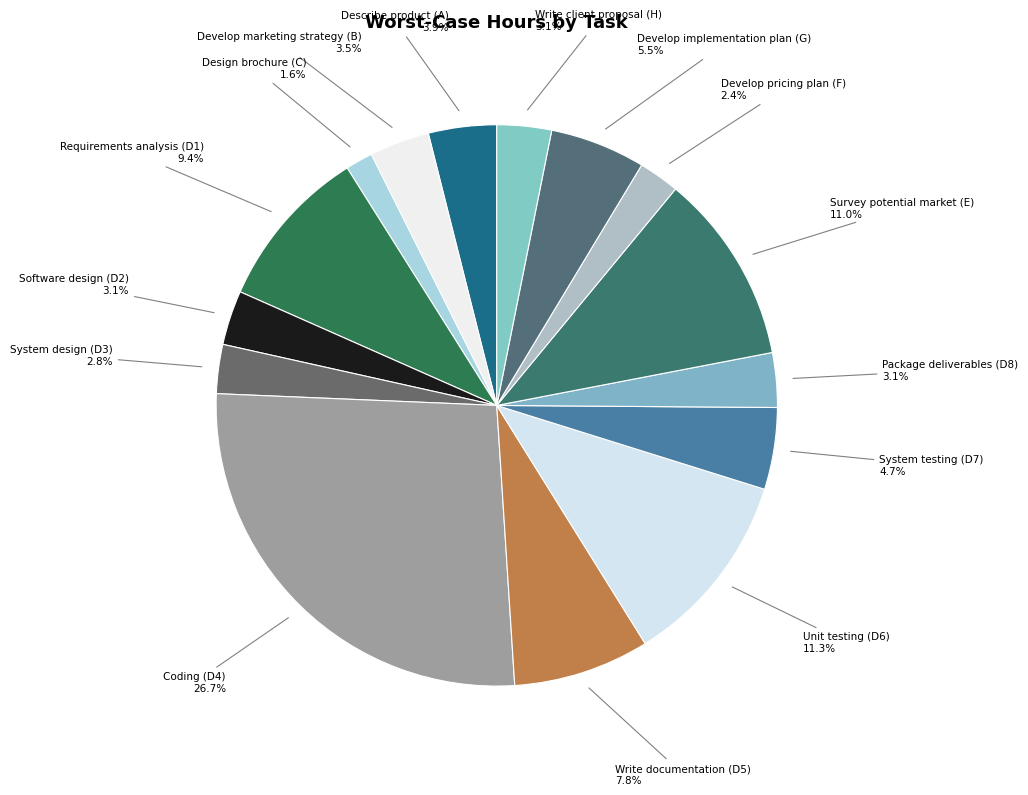

To the nearest percent, what is the difference between the largest and smallest slice percentages?

25%